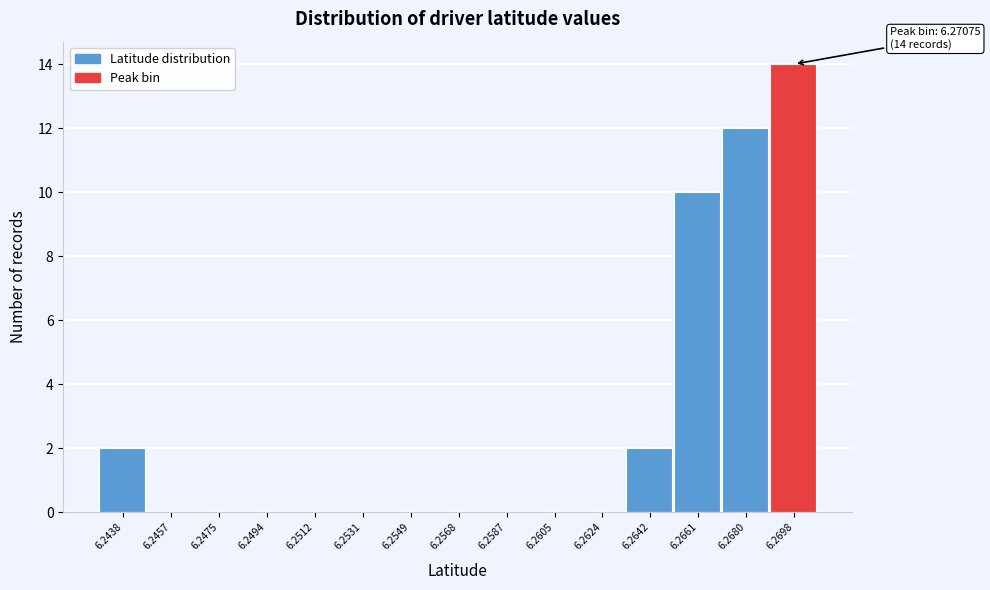

Reading left to right, what are all the values shown in this chart?

6.2438=2	6.2457=0	6.2475=0	6.2494=0	6.2512=0	6.2531=0	6.2549=0	6.2568=0	6.2587=0	6.2605=0	6.2624=0	6.2642=2	6.2661=10	6.2680=12	6.2698=14